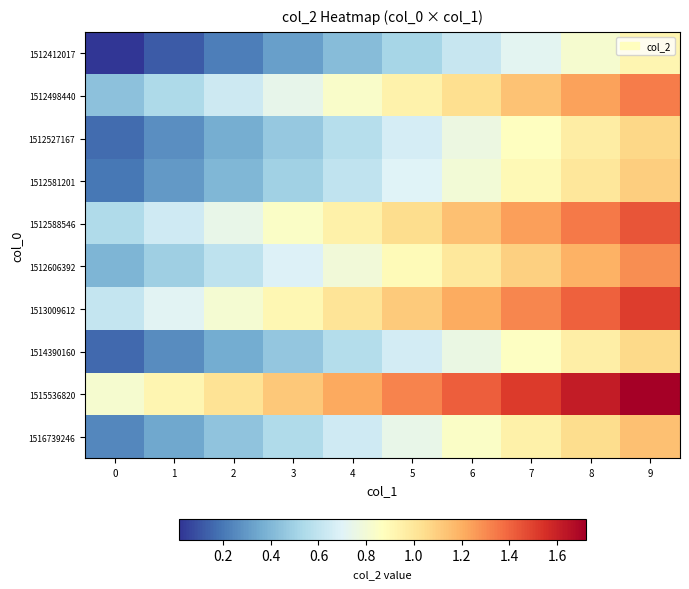

Reading left to right, extract all data points from this chart.

1512412017: 0=0.0	1=0.1	2=0.2	3=0.3	4=0.4	5=0.5	6=0.6	7=0.7	8=0.8	9=0.9
1512498440: 0=0.4	1=0.5	2=0.6	3=0.7	4=0.8	5=0.9	6=1.0	7=1.1	8=1.2	9=1.3
1512527167: 0=0.2	1=0.3	2=0.4	3=0.5	4=0.6	5=0.7	6=0.8	7=0.9	8=1.0	9=1.1
1512581201: 0=0.2	1=0.3	2=0.4	3=0.5	4=0.6	5=0.7	6=0.8	7=0.9	8=1.0	9=1.1
1512588546: 0=0.5	1=0.6	2=0.7	3=0.8	4=0.9	5=1.0	6=1.1	7=1.2	8=1.3	9=1.4
1512606392: 0=0.4	1=0.5	2=0.6	3=0.7	4=0.8	5=0.9	6=1.0	7=1.1	8=1.2	9=1.3
1513009612: 0=0.6	1=0.7	2=0.8	3=0.9	4=1.0	5=1.1	6=1.2	7=1.3	8=1.4	9=1.5
1514390160: 0=0.2	1=0.3	2=0.4	3=0.5	4=0.6	5=0.7	6=0.8	7=0.9	8=1.0	9=1.1
1515536820: 0=0.8	1=0.9	2=1.0	3=1.1	4=1.2	5=1.3	6=1.4	7=1.5	8=1.6	9=1.7
1516739246: 0=0.2	1=0.3	2=0.4	3=0.5	4=0.6	5=0.7	6=0.8	7=0.9	8=1.0	9=1.1